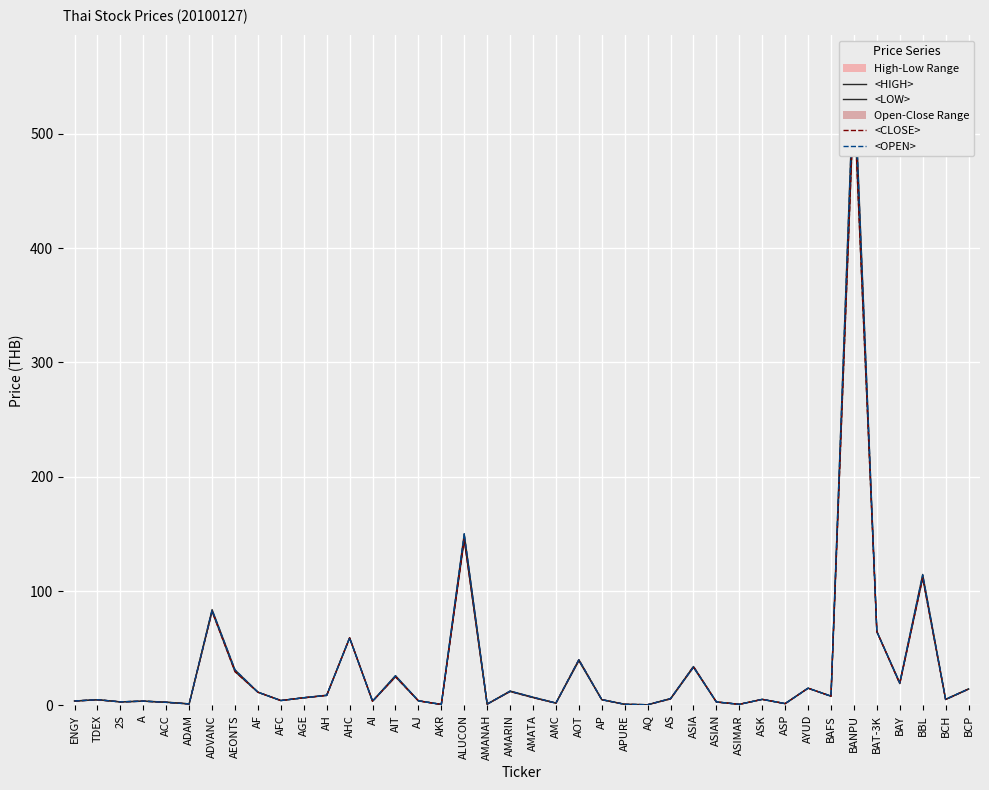

Which series has the widest spread of values?

<HIGH>